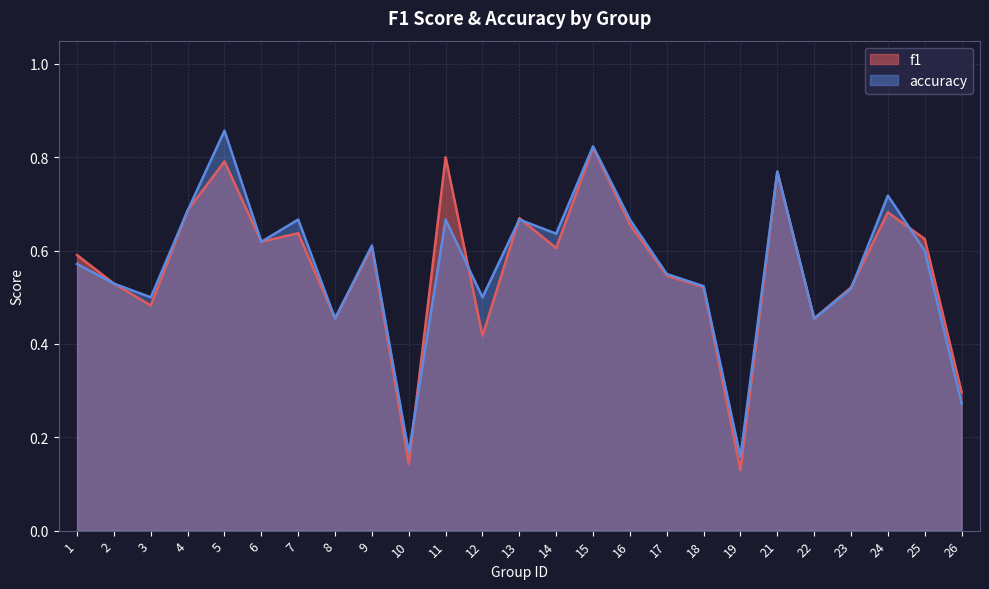

List the series in order of their peak value, highest first.

accuracy, f1